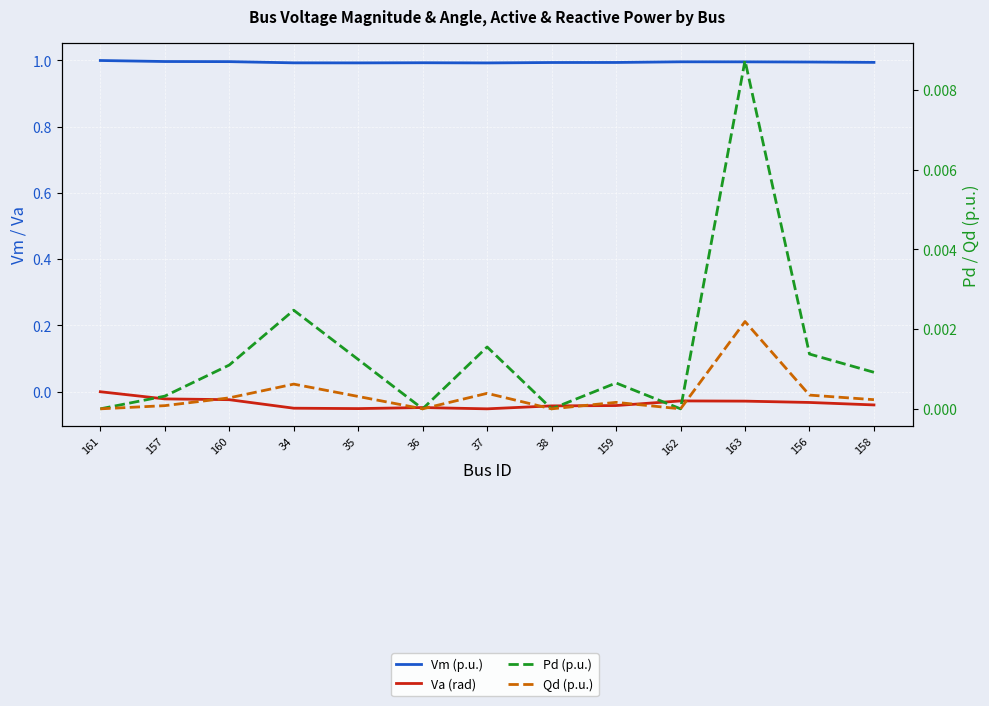

Reading right to left, what are all the values shown in this chart?

Vm (p.u.): 158=1.0	156=1.0	163=1.0	162=1.0	159=1.0	38=1.0	37=1.0	36=1.0	35=1.0	34=1.0	160=1.0	157=1.0	161=1.0
Va (rad): 158=-0.0	156=-0.0	163=-0.0	162=-0.0	159=-0.0	38=-0.0	37=-0.1	36=-0.0	35=-0.1	34=-0.0	160=-0.0	157=-0.0	161=0.0
Pd (p.u.): 158=0.0	156=0.0	163=0.0	162=0.0	159=0.0	38=0.0	37=0.0	36=0.0	35=0.0	34=0.0	160=0.0	157=0.0	161=0.0
Qd (p.u.): 158=0.0	156=0.0	163=0.0	162=0.0	159=0.0	38=0.0	37=0.0	36=0.0	35=0.0	34=0.0	160=0.0	157=0.0	161=0.0